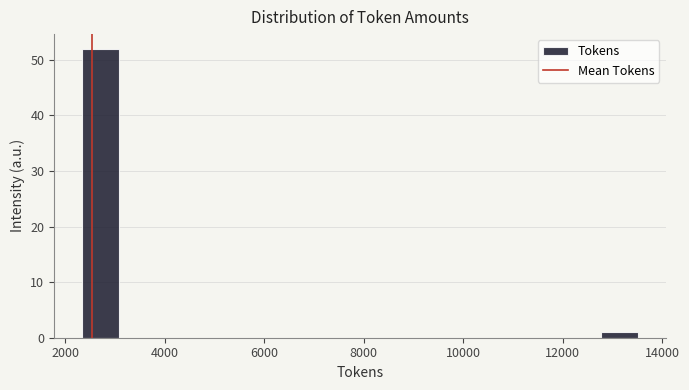

Read against the x-axis, roughly where is the centre of the tallest bar?

2800